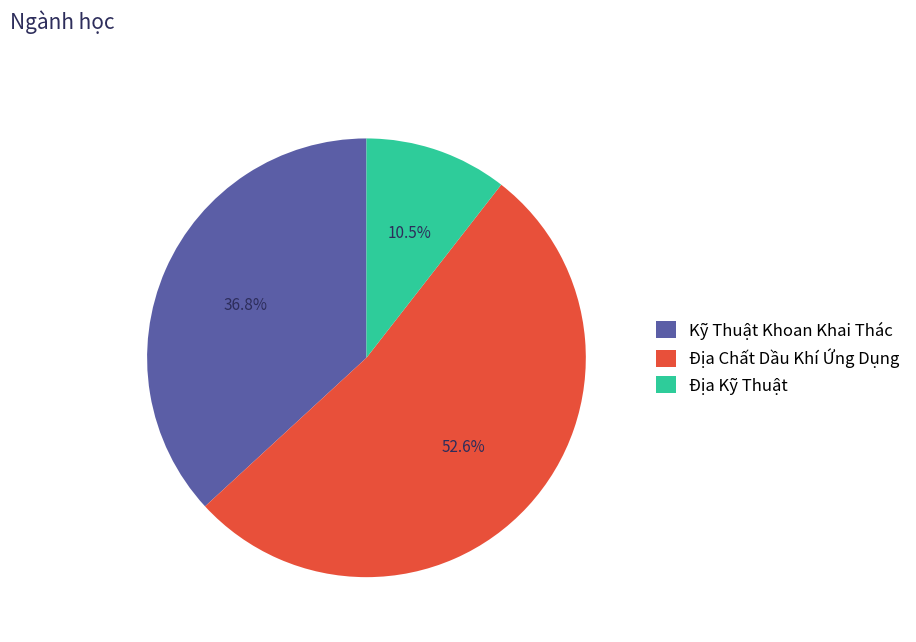

Does any single category account for the majority?

Yes